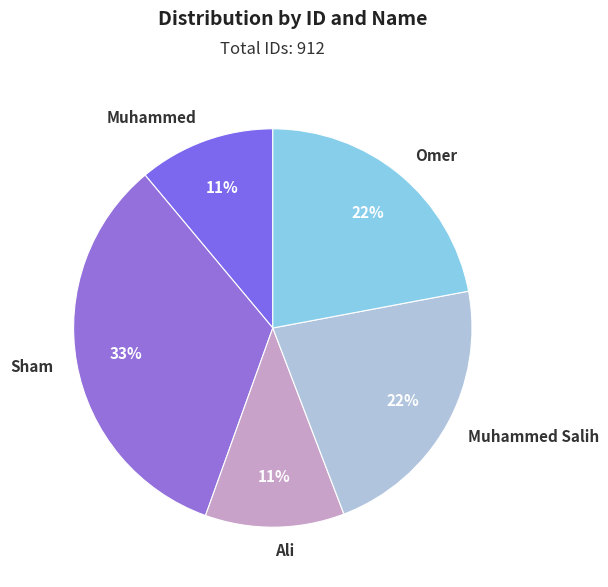

To the nearest percent, what is the combined percentage of Ali and Muhammed?

22%